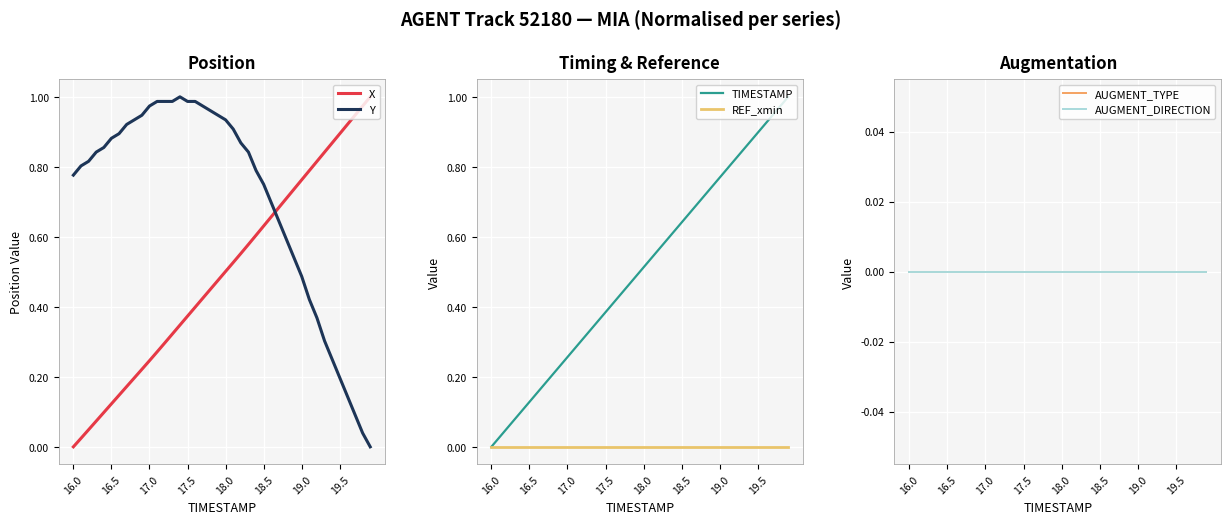

Reading left to right, transcribe all the data shown in this chart.

X: 0.0	0.0	0.0	0.1	0.1	0.1	0.1	0.2	0.2	0.2	0.2	0.3	0.3	0.3	0.3	0.4	0.4	0.4	0.5	0.5	0.5	0.5	0.6	0.6	0.6	0.6	0.7	0.7	0.7	0.7	0.8	0.8	0.8	0.8	0.9	0.9	0.9	0.9	1.0	1.0
Y: 0.8	0.8	0.8	0.8	0.9	0.9	0.9	0.9	0.9	0.9	1.0	1.0	1.0	1.0	1.0	1.0	1.0	1.0	1.0	0.9	0.9	0.9	0.9	0.8	0.8	0.7	0.7	0.6	0.6	0.5	0.5	0.4	0.4	0.3	0.3	0.2	0.1	0.1	0.0	0.0
TIMESTAMP: 0.0	0.0	0.1	0.1	0.1	0.1	0.2	0.2	0.2	0.2	0.3	0.3	0.3	0.3	0.4	0.4	0.4	0.4	0.5	0.5	0.5	0.5	0.6	0.6	0.6	0.6	0.7	0.7	0.7	0.7	0.8	0.8	0.8	0.8	0.9	0.9	0.9	0.9	1.0	1.0
REF_xmin: 0.0	0.0	0.0	0.0	0.0	0.0	0.0	0.0	0.0	0.0	0.0	0.0	0.0	0.0	0.0	0.0	0.0	0.0	0.0	0.0	0.0	0.0	0.0	0.0	0.0	0.0	0.0	0.0	0.0	0.0	0.0	0.0	0.0	0.0	0.0	0.0	0.0	0.0	0.0	0.0
AUGMENT_TYPE: 0.0	0.0	0.0	0.0	0.0	0.0	0.0	0.0	0.0	0.0	0.0	0.0	0.0	0.0	0.0	0.0	0.0	0.0	0.0	0.0	0.0	0.0	0.0	0.0	0.0	0.0	0.0	0.0	0.0	0.0	0.0	0.0	0.0	0.0	0.0	0.0	0.0	0.0	0.0	0.0
AUGMENT_DIRECTION: 0.0	0.0	0.0	0.0	0.0	0.0	0.0	0.0	0.0	0.0	0.0	0.0	0.0	0.0	0.0	0.0	0.0	0.0	0.0	0.0	0.0	0.0	0.0	0.0	0.0	0.0	0.0	0.0	0.0	0.0	0.0	0.0	0.0	0.0	0.0	0.0	0.0	0.0	0.0	0.0